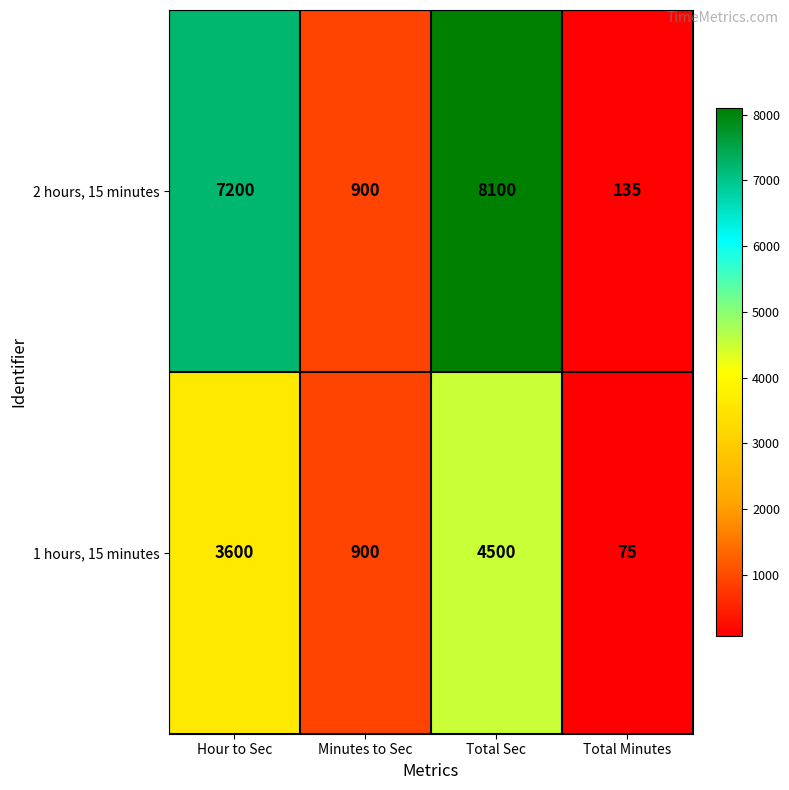

Reading left to right, extract all data points from this chart.

2 hours, 15 minutes: 7200	900	8100	135
1 hours, 15 minutes: 3600	900	4500	75